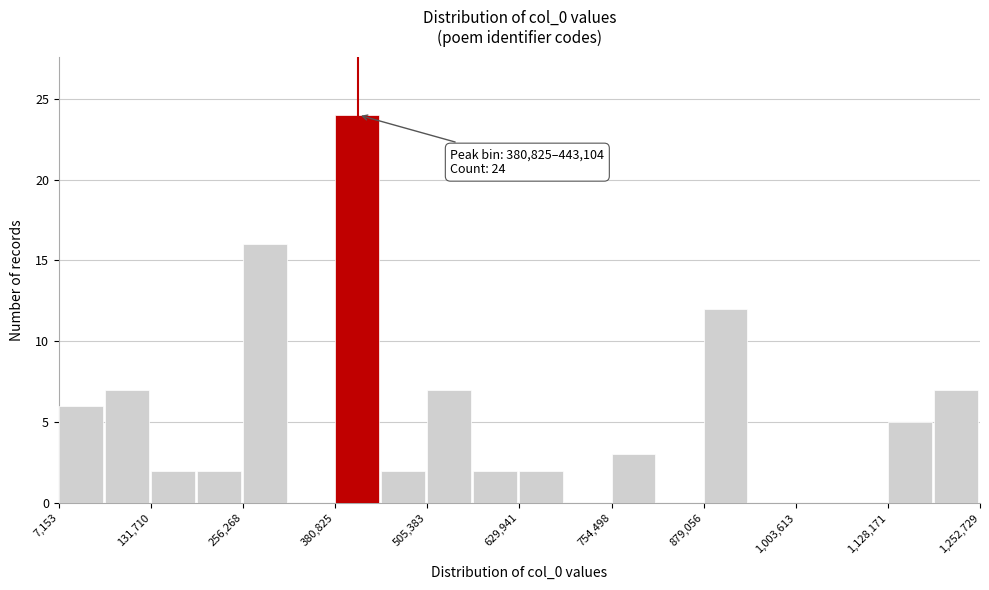

Read against the x-axis, roughly where is the centre of the tallest bar?

420000